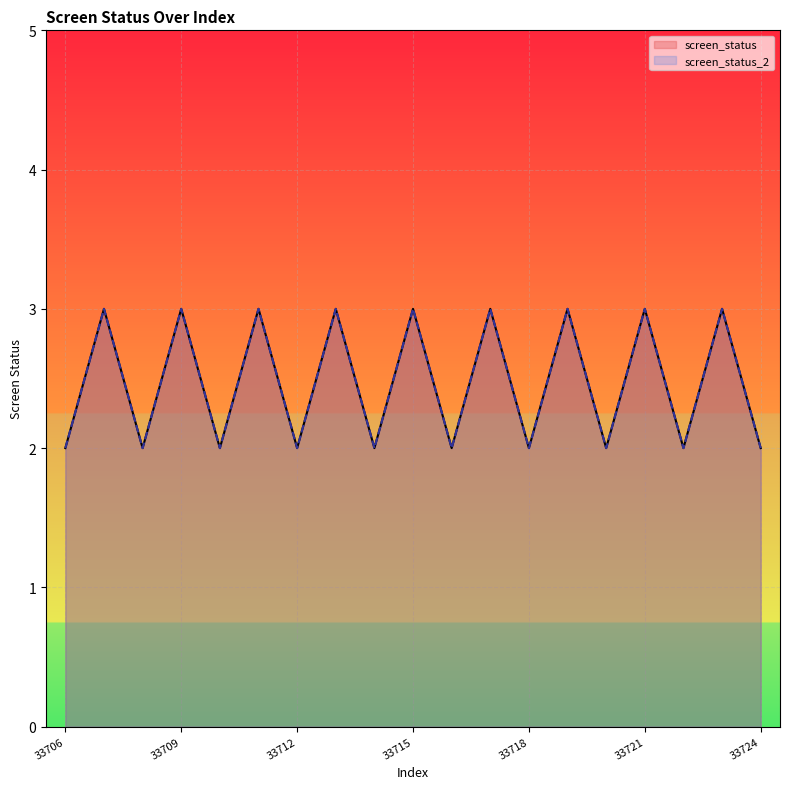

True or false: screen_status and screen_status_2 intersect in this chart.

False